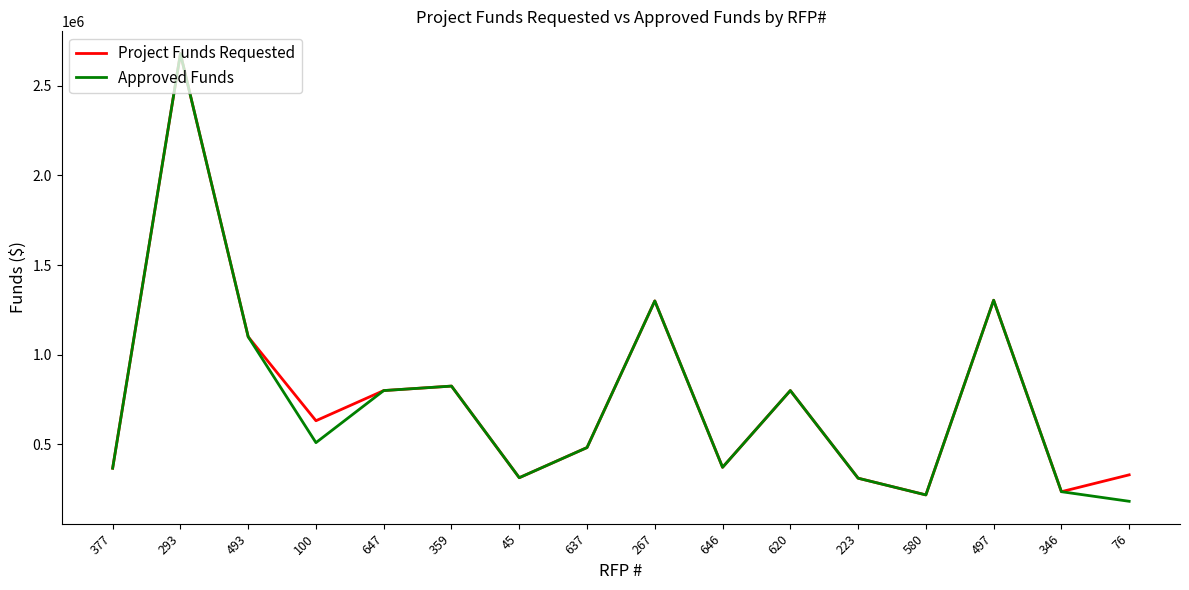

What position from the left is 100?

4